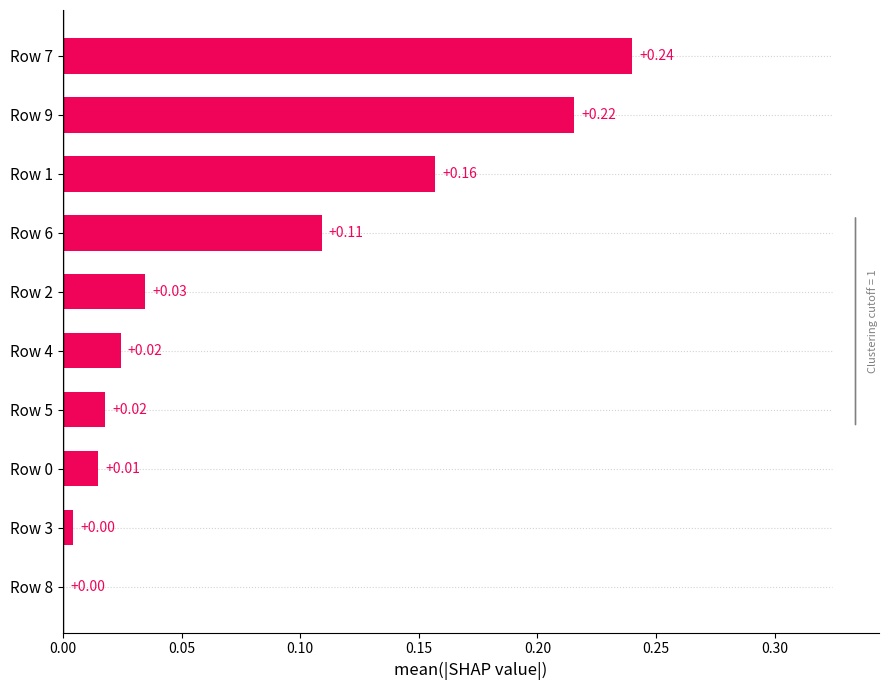

What is the sum of all values?

0.8